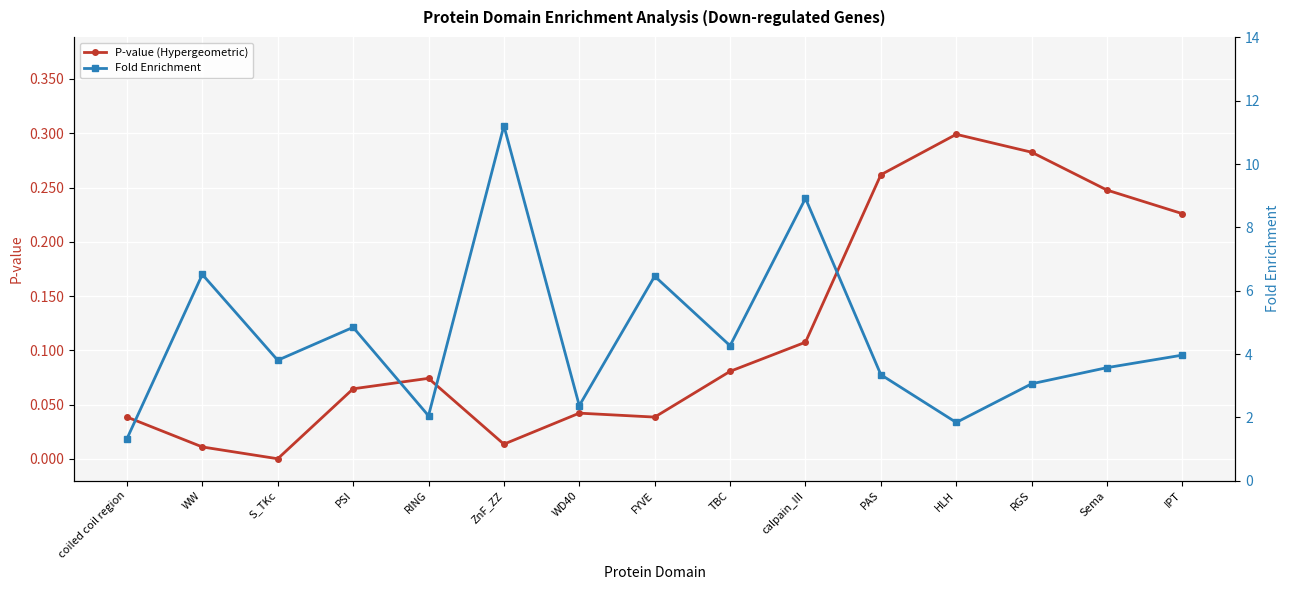

True or false: Fold Enrichment and P-value (Hypergeometric) cross at least once.

False